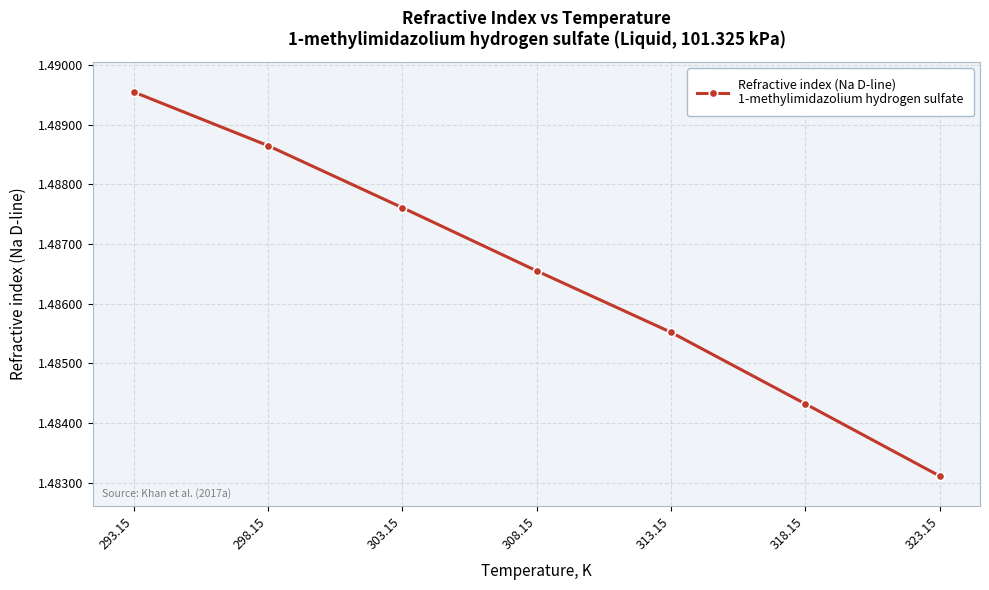

What position from the left is 298.15?

2